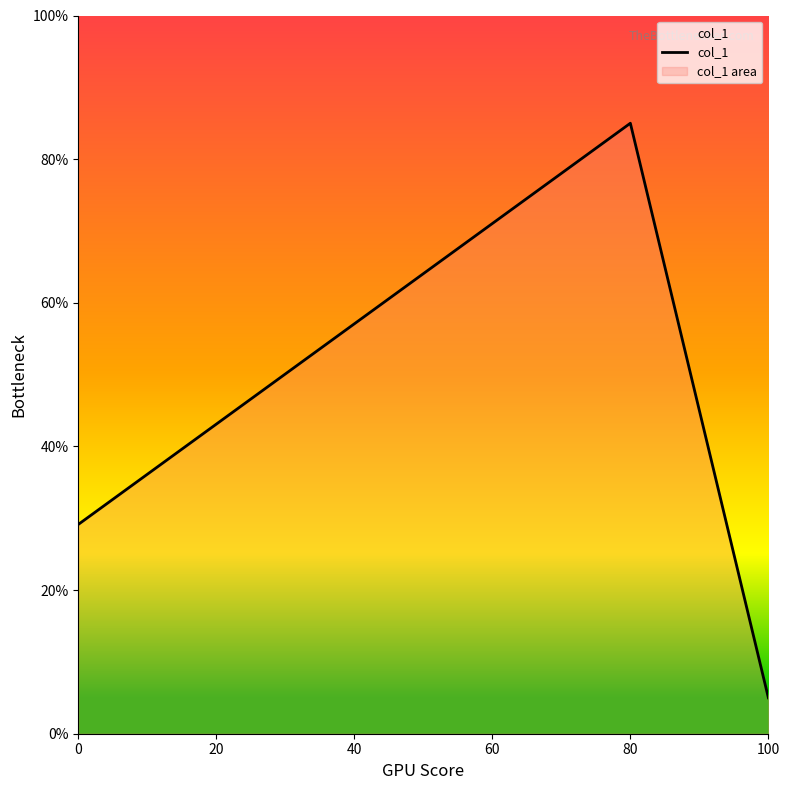

What is the value of the 3rd point from the left?

5.0